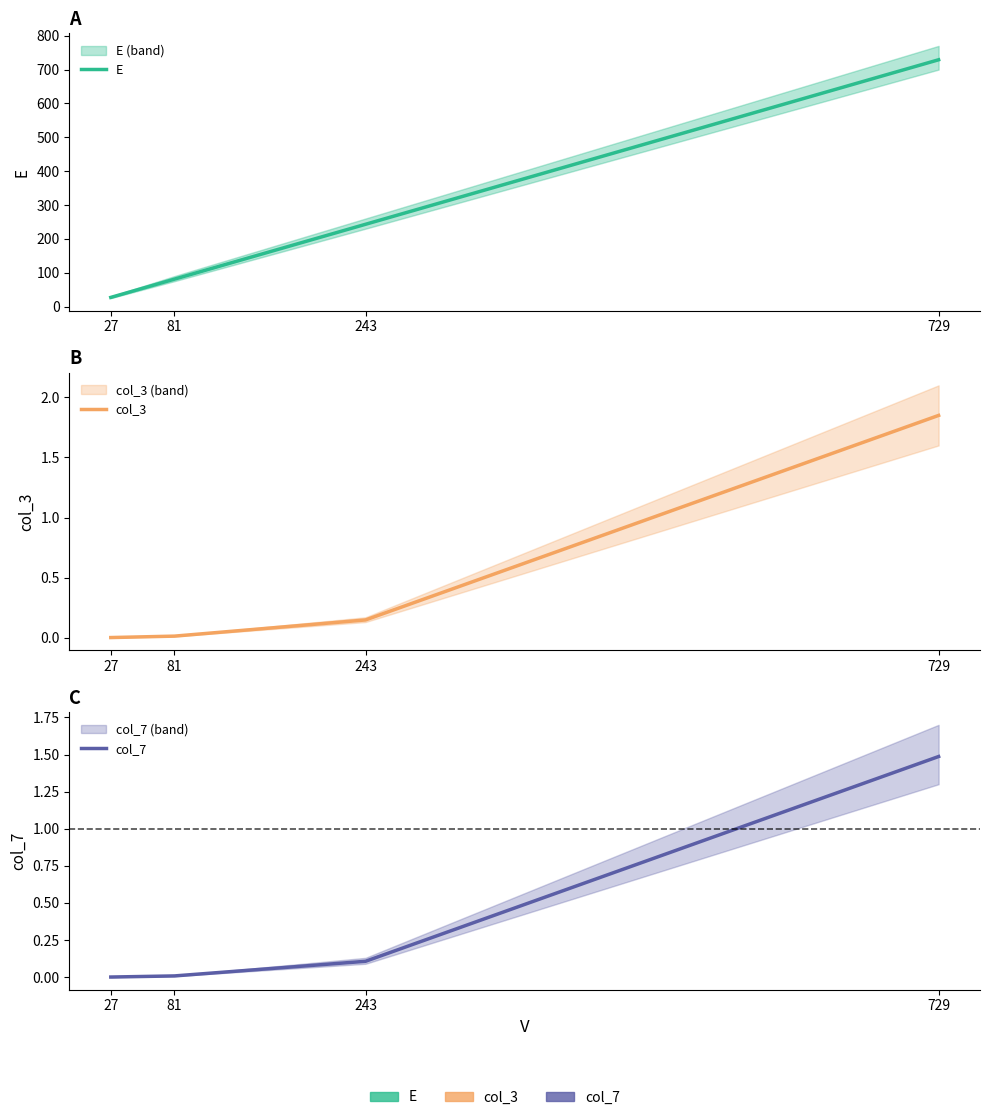

True or false: col_7 and E intersect in this chart.

False